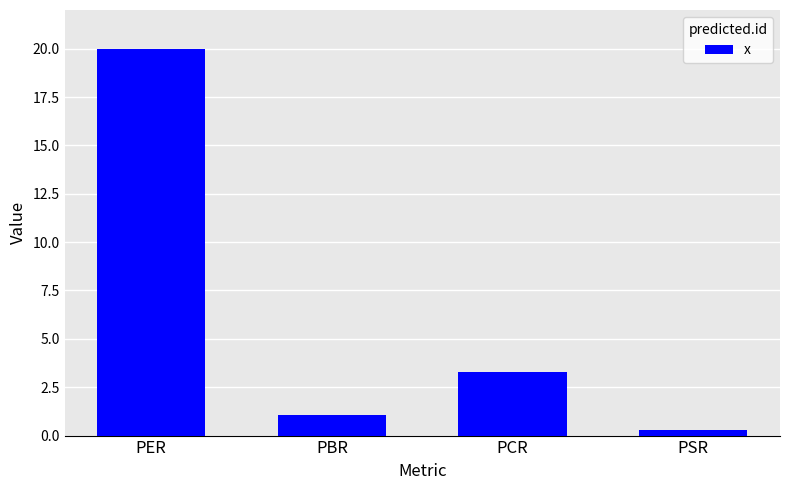

Between PBR and PER, which is larger?

PER